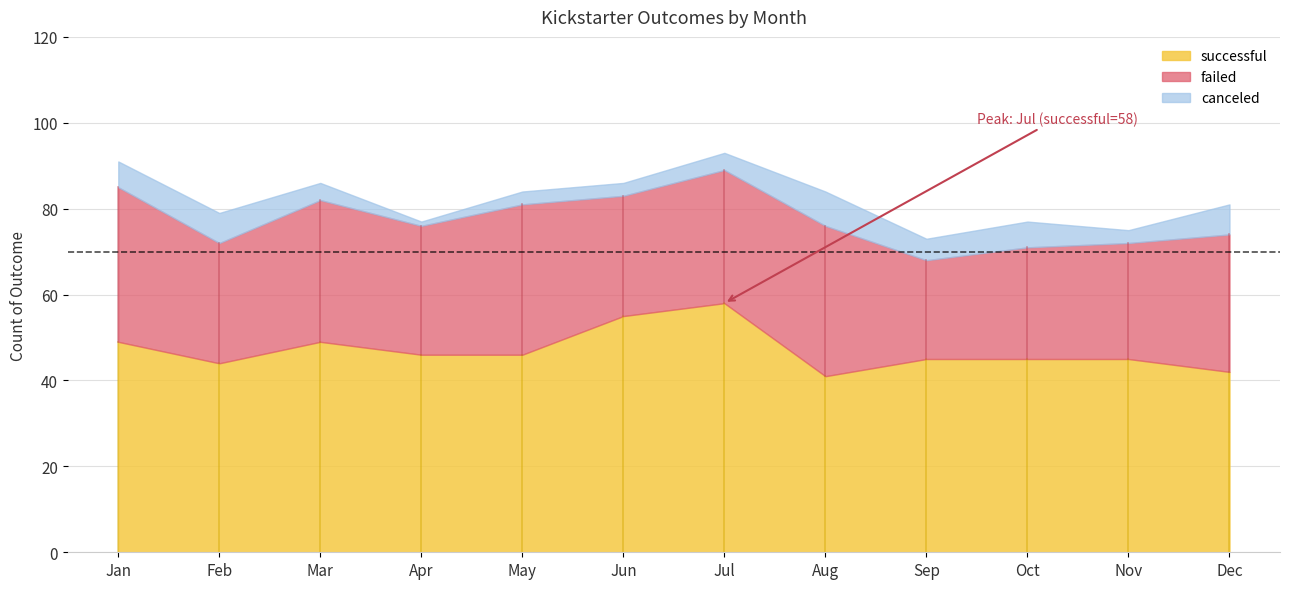

At Feb, list the series in order from largest to smallest.

successful, failed, canceled